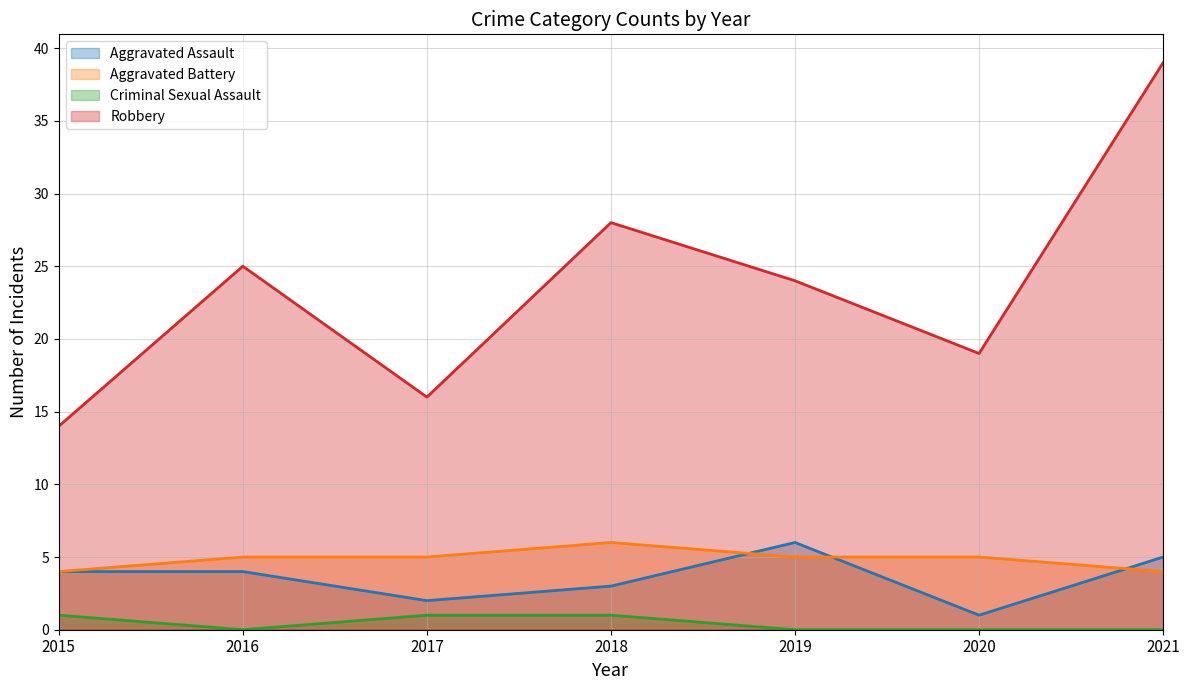

Where do Aggravated Battery and Aggravated Assault first cross each other?

2018 and 2019